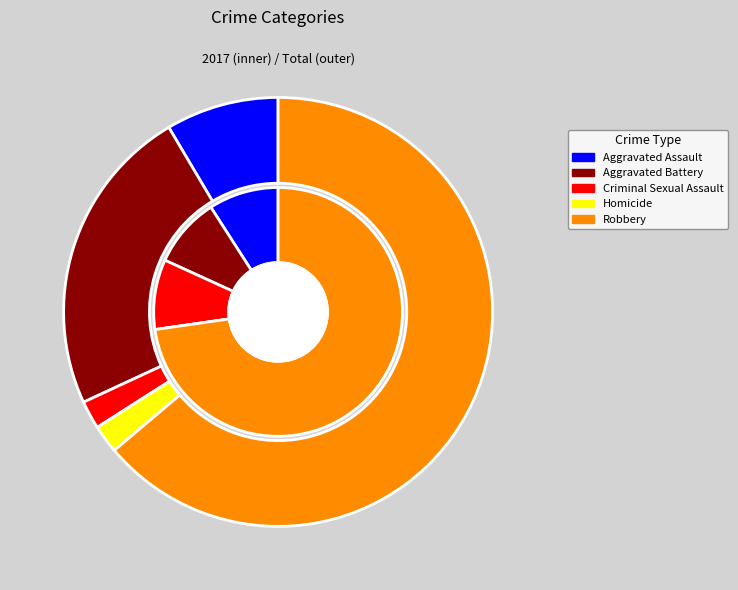

How many segments does this pie chart have?

5